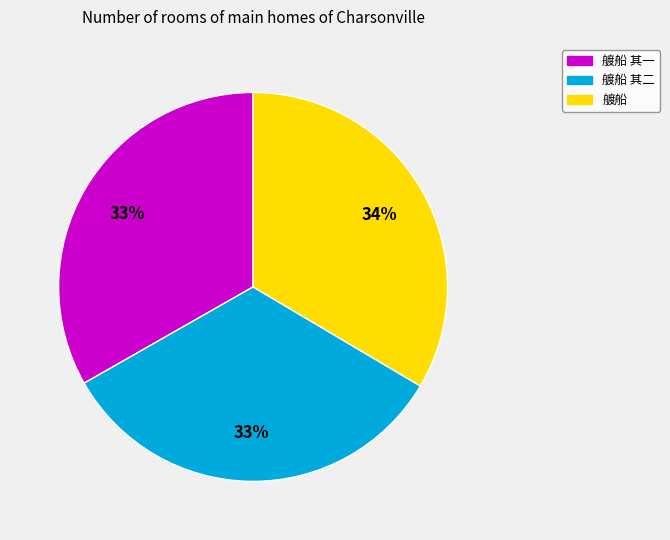

Is there a majority slice in this chart?

No